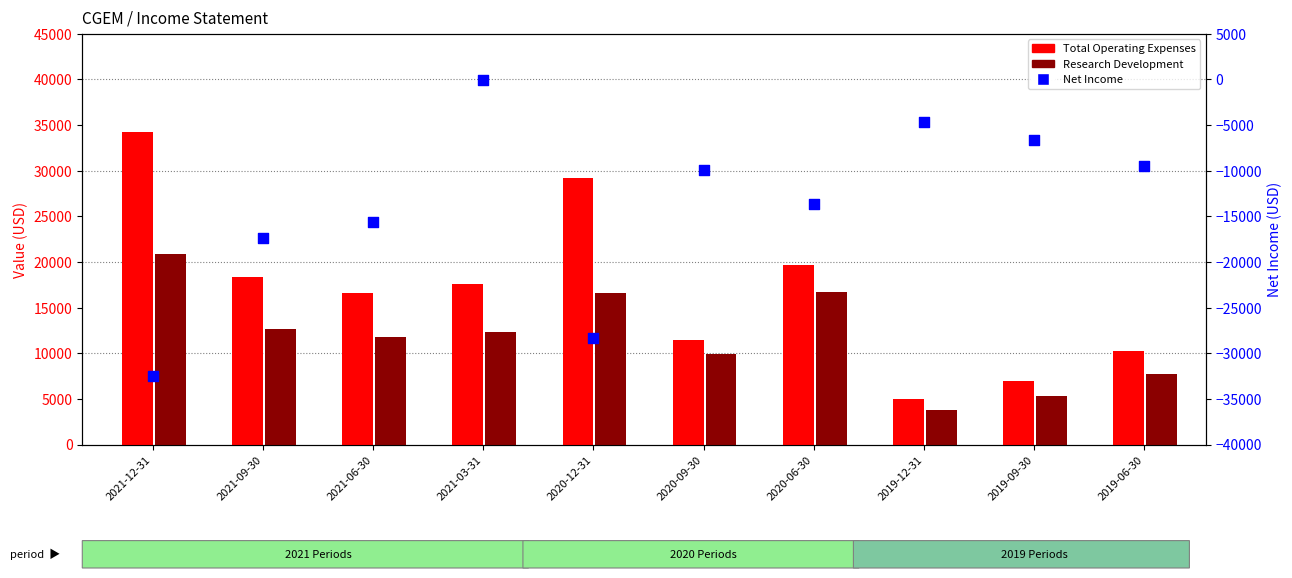

What are all the series names shown in the legend?

Total Operating Expenses, Research Development, Net Income